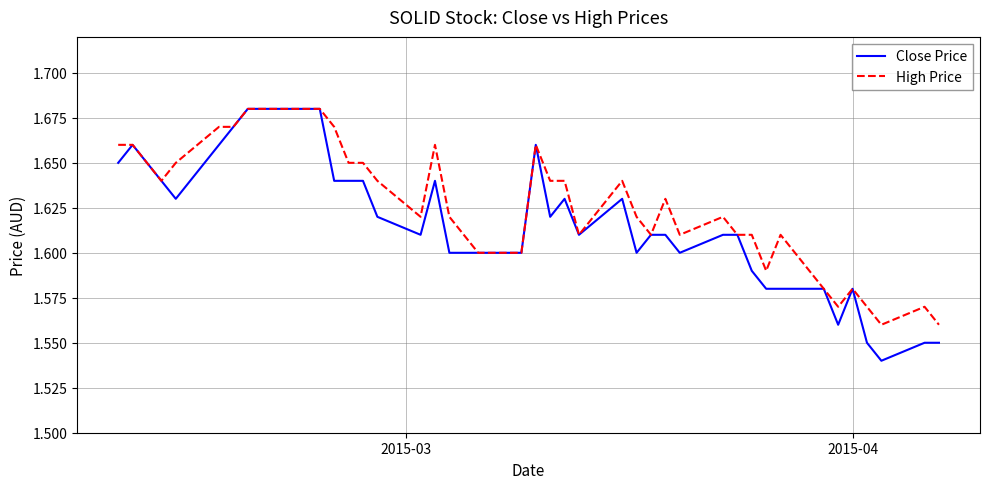

Which series has the largest range (max minus min)?

Close Price